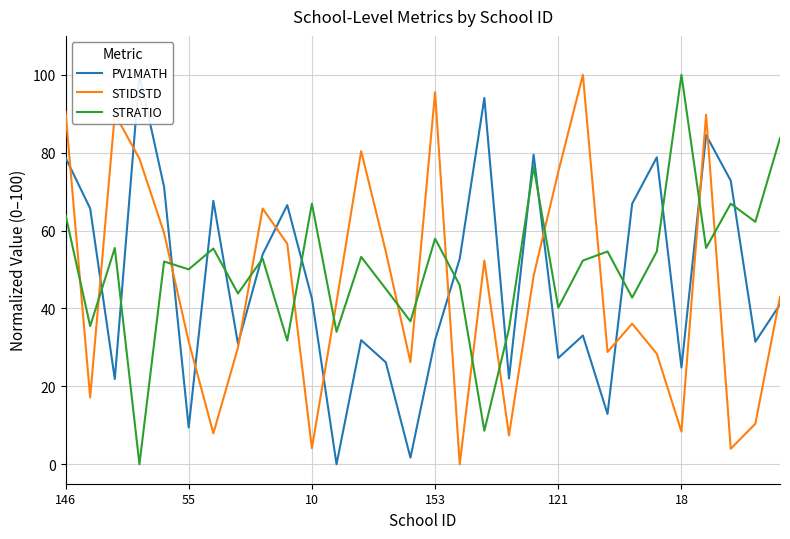

Is the value of STIDSTD at 11 greater than the value of PV1MATH at 22?

Yes